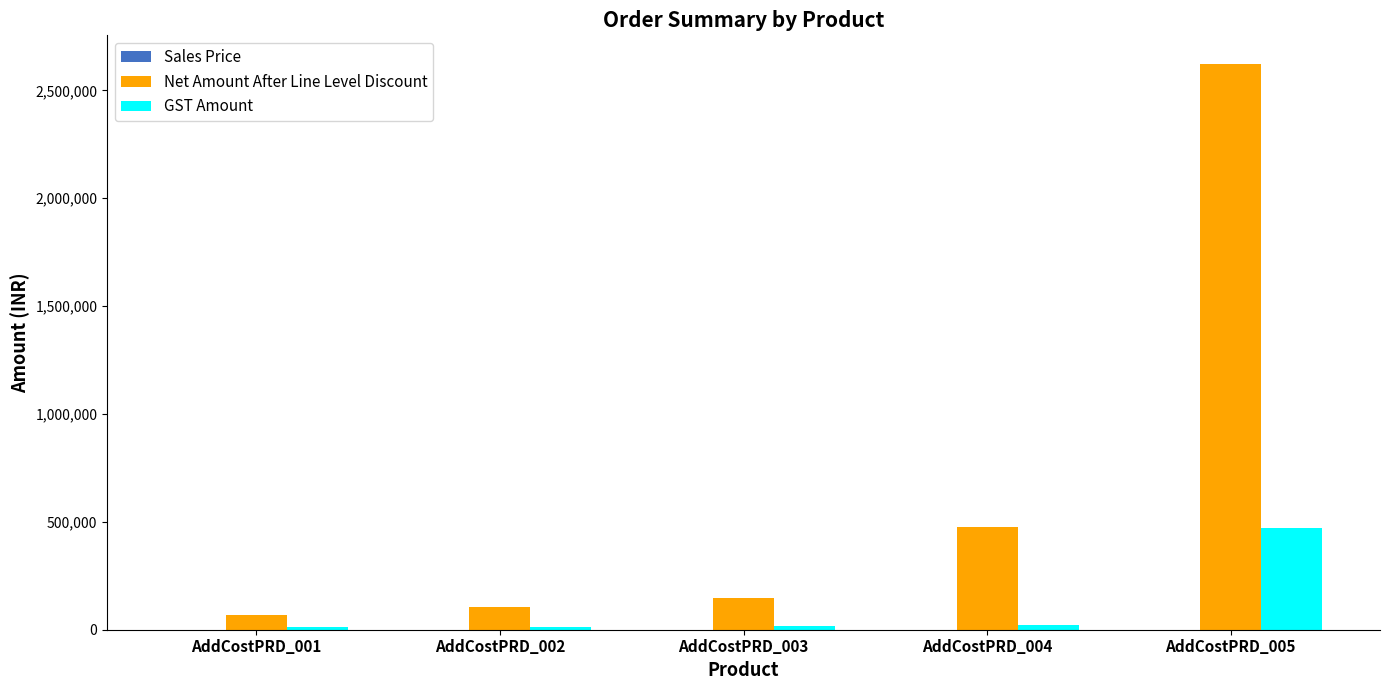

At which label is GST Amount closest to 241974?

AddCostPRD_004